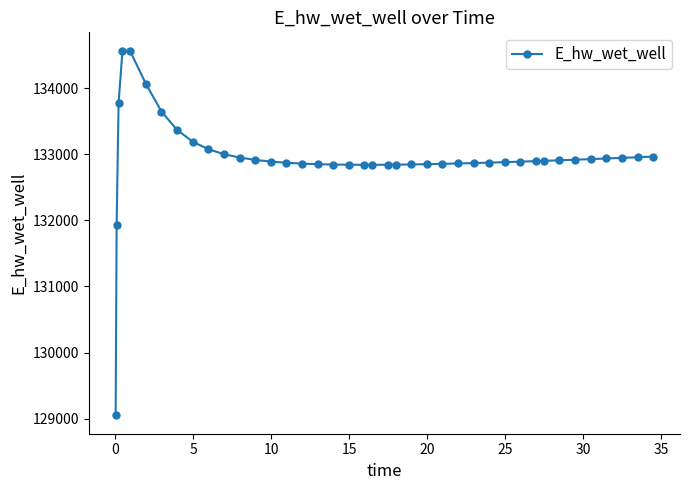

What is the difference between the maximum and second lowest values?

2640.6